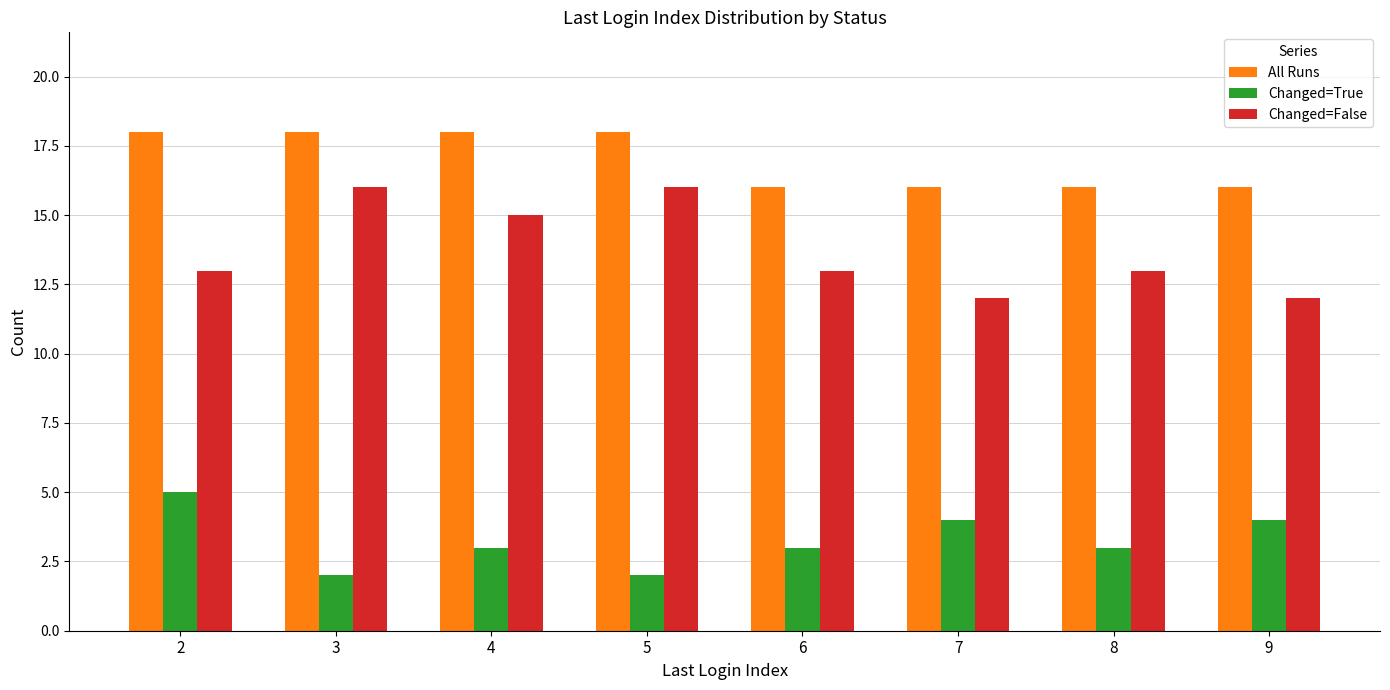

Between 2 and 9, which series saw the biggest shift?

All Runs